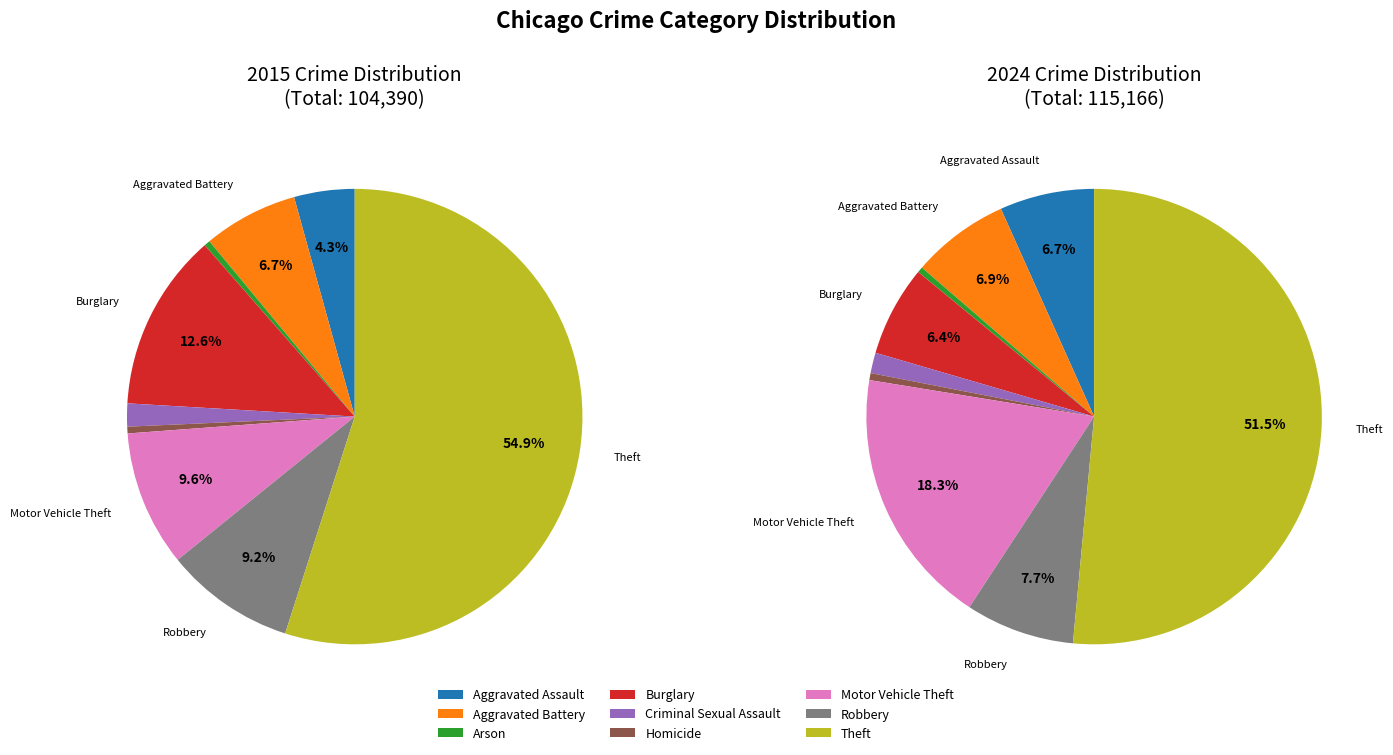

Between Arson and Robbery, which is larger?

Robbery